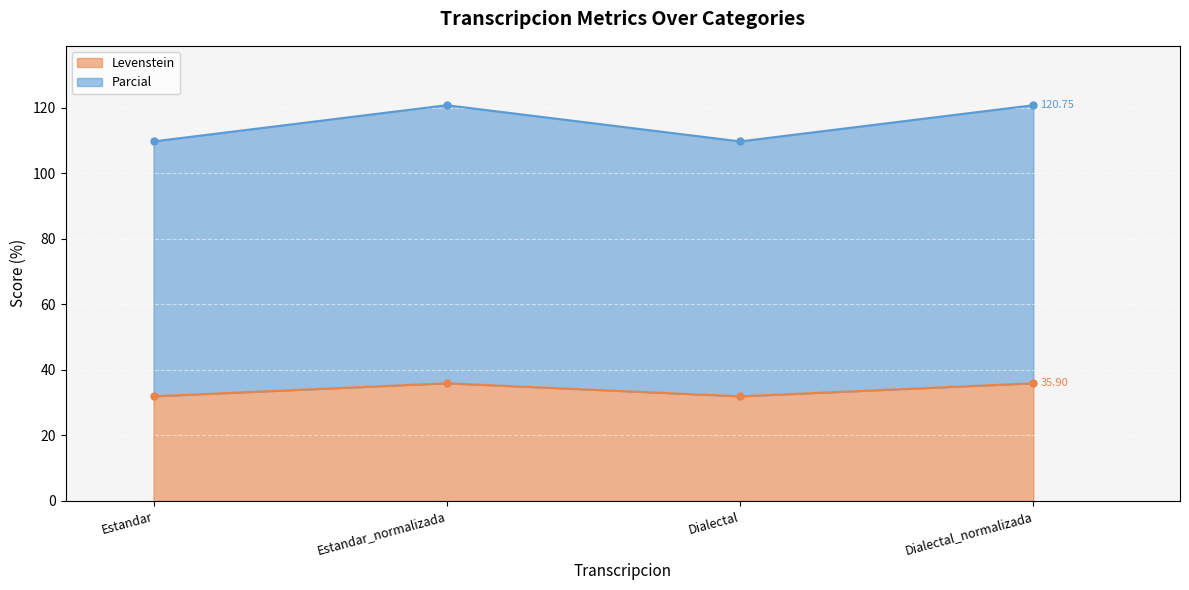

Which series has the largest range (max minus min)?

Parcial line